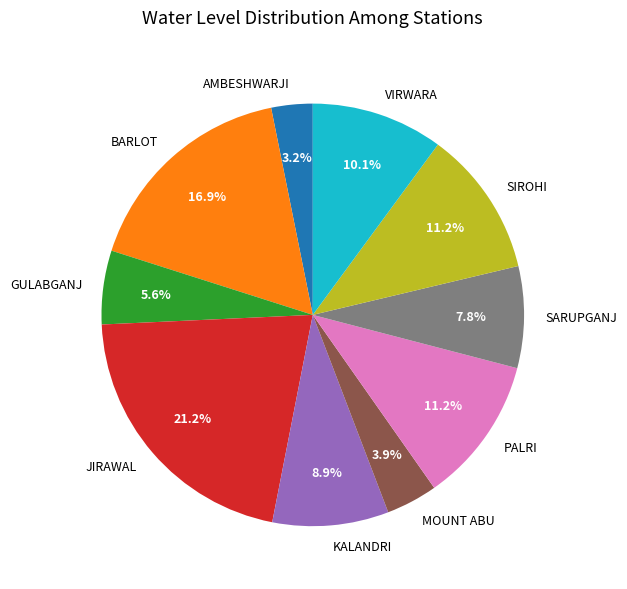

How many segments does this pie chart have?

10